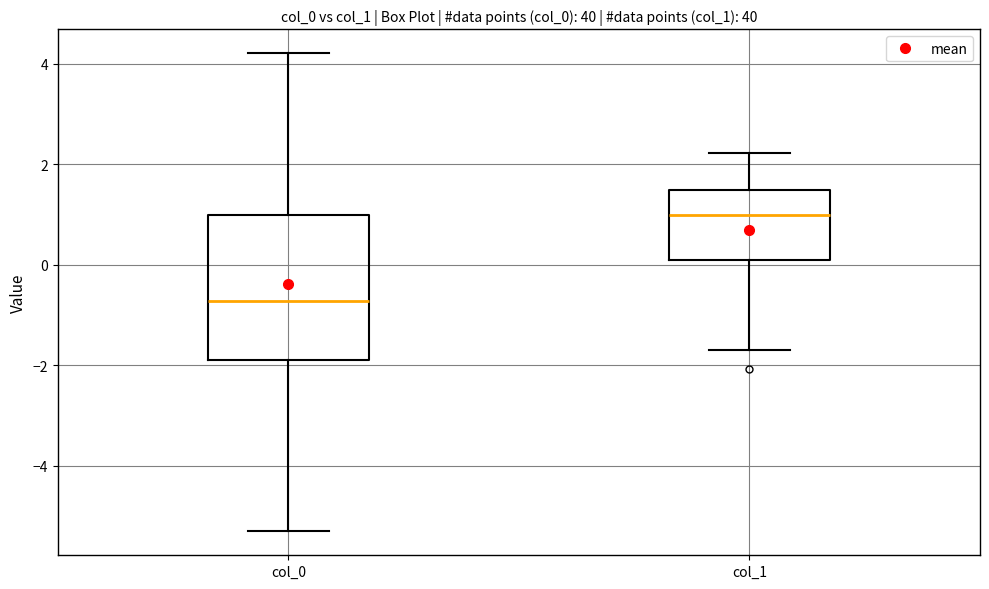

Reading left to right, transcribe this box plot: for each box, give where its median line is, the range the box spans, and where its two whiskers end, as read against the y-axis. The values are not printed on the chart, so give them approximately, as read against the axis.

col_0: median -0.8, box -1.8 to 1.0, whiskers -5.4 to 4.2
col_1: median 1.0, box 0.0 to 1.4, whiskers -1.6 to 2.2